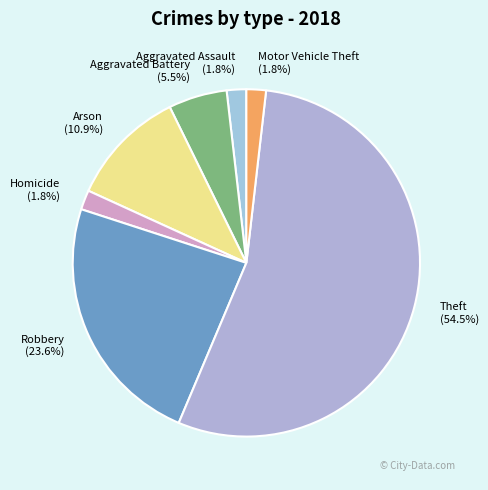

To the nearest percent, what is the difference between the largest and smallest slice percentages?

53%